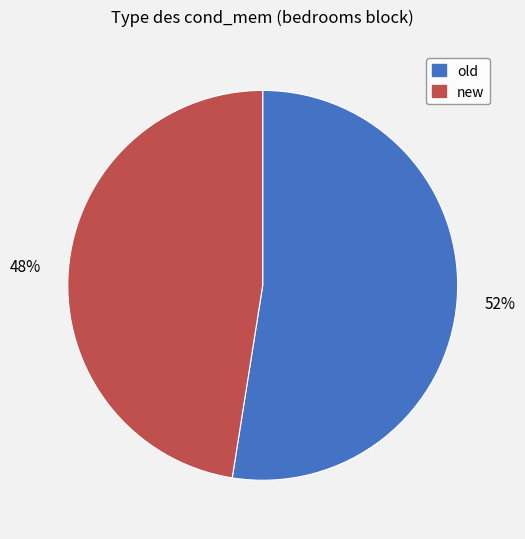

Between new and old, which is larger?

old